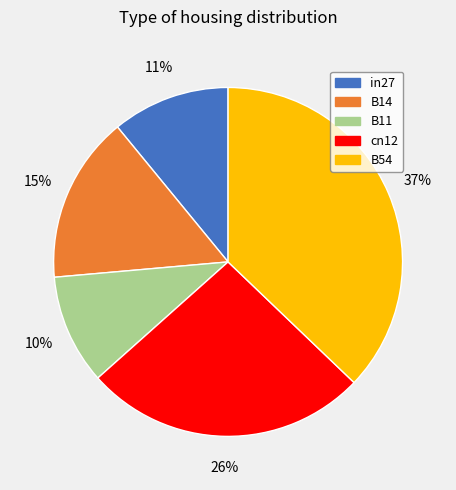

Is there any slice that represents more than half of the pie?

No